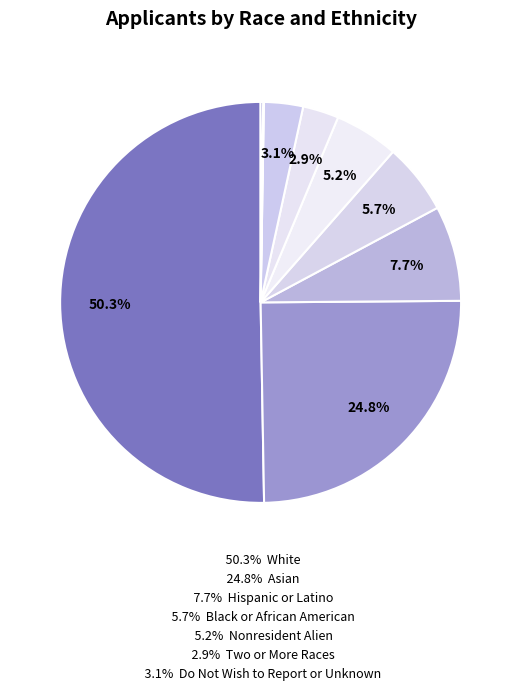

Which category accounts for the majority?

White